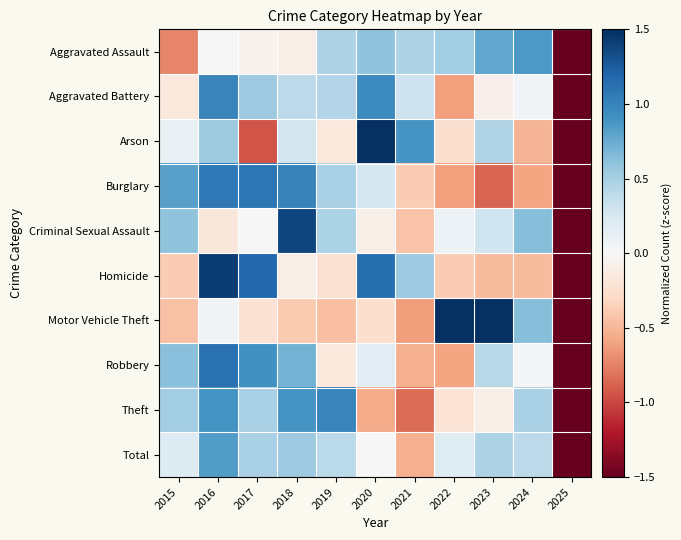

At how many categories does at least one series exceed -2?

11